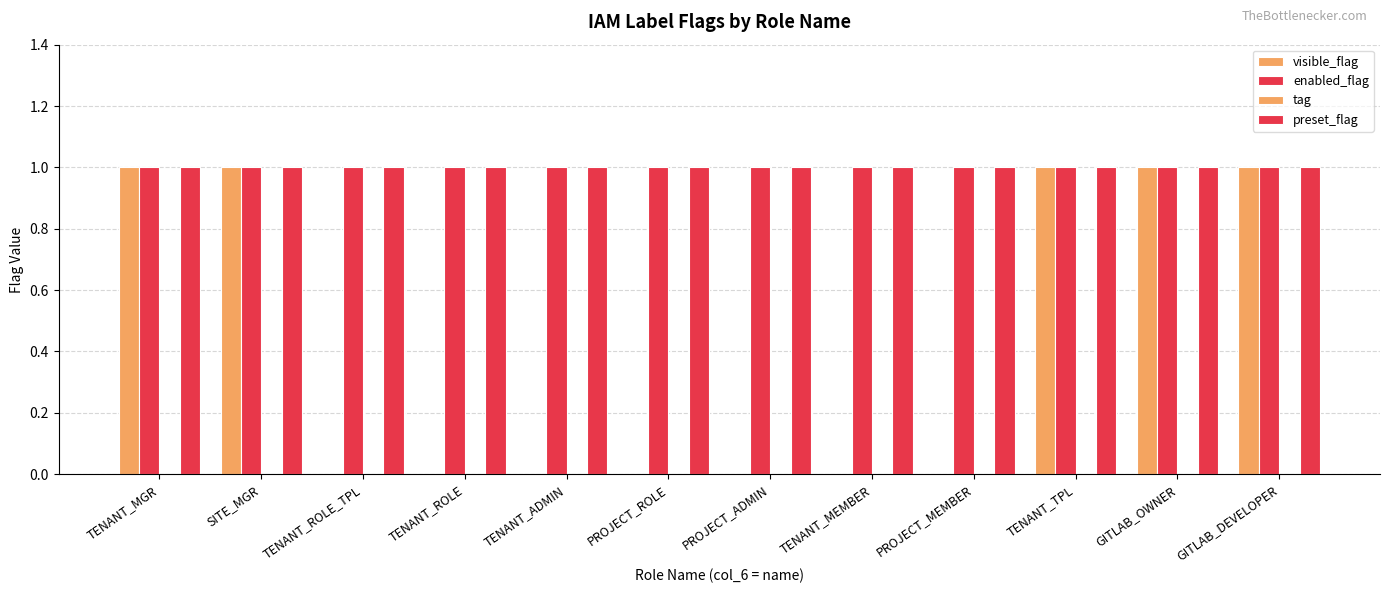

Does the chart contain stacked bars?

No